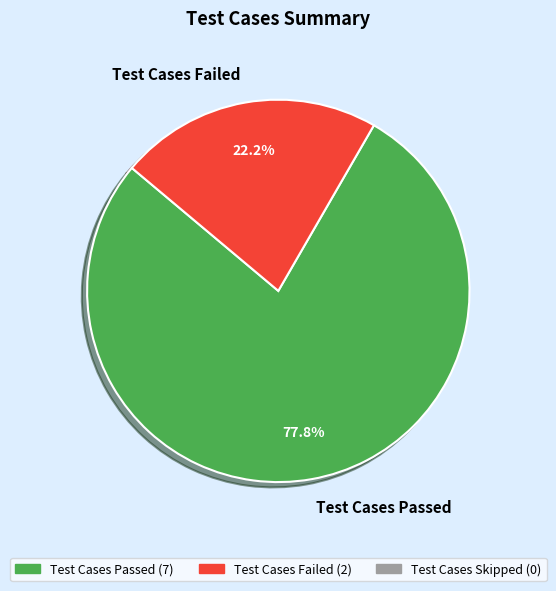

How many segments does this pie chart have?

2